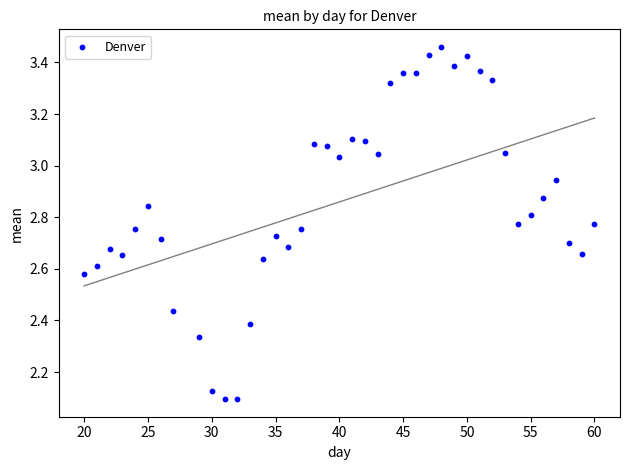

What is the range of X values (max minus min)?

40.0